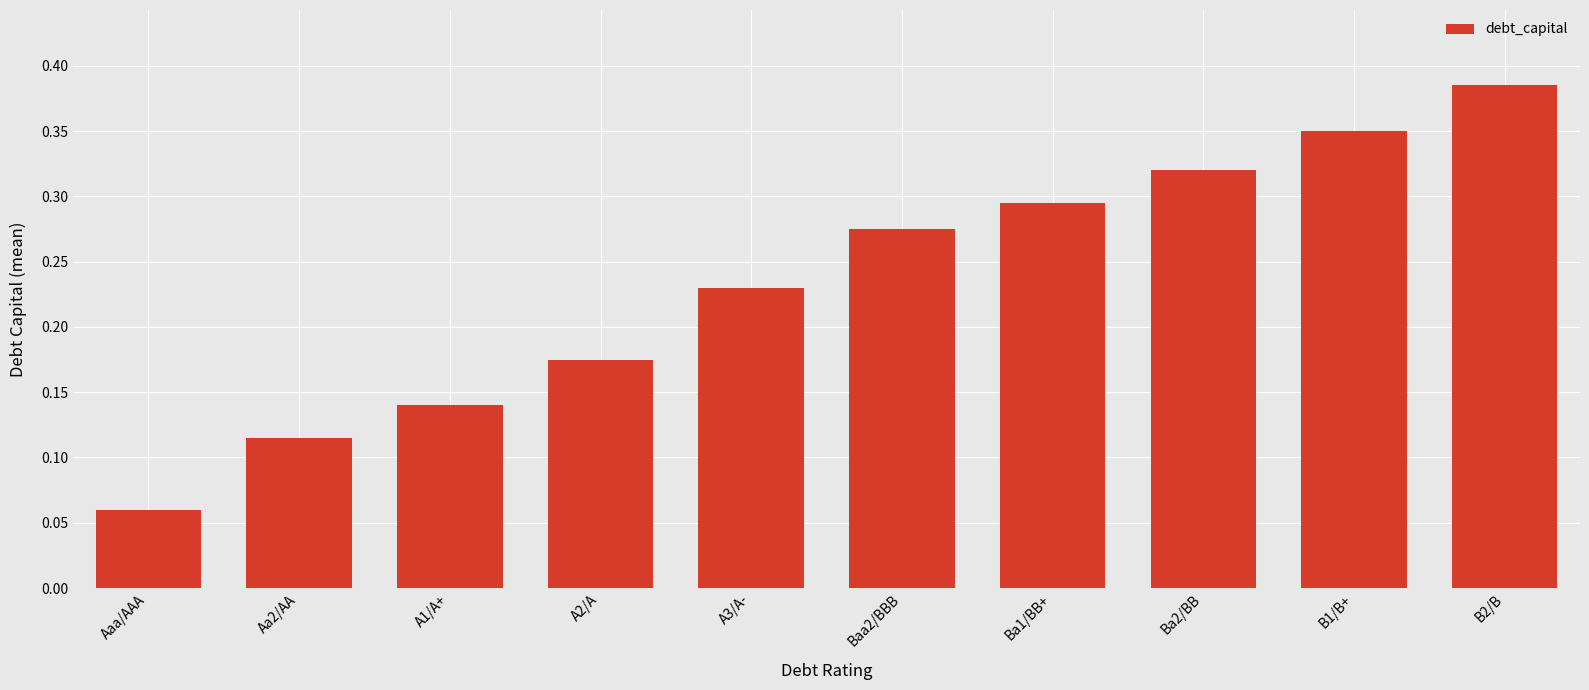

What is the sum of all values?

2.3